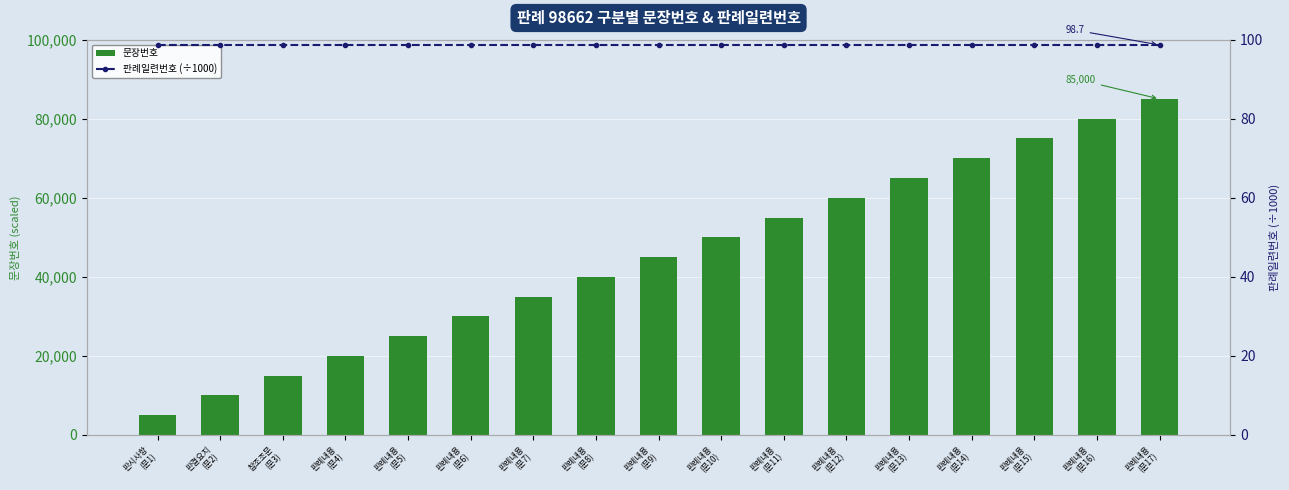

The 문장번호 series shows 143548.4 at 판례내용
(문17). True or false?

False